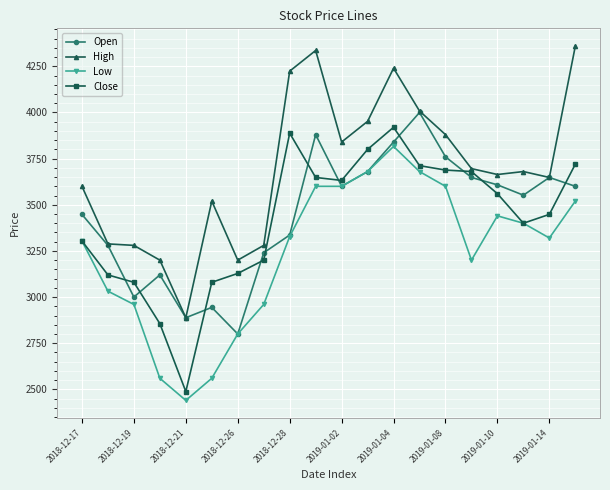

True or false: Open has more than 1 points higher than both neighbors.

True